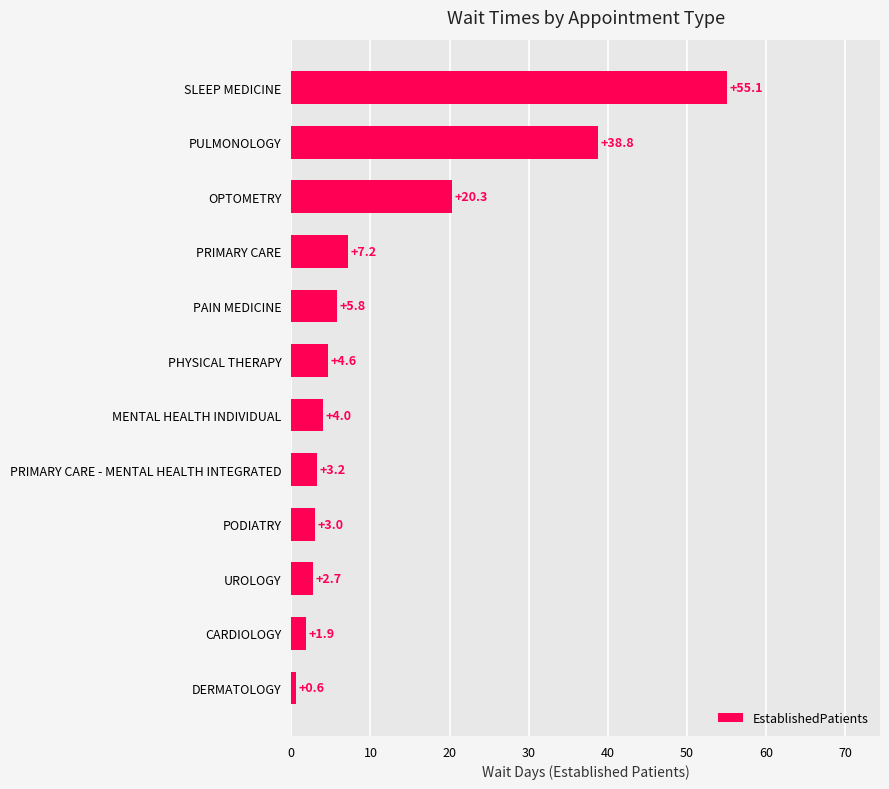

Reading bottom to top, what are all the values shown in this chart?

0.6	1.9	2.7	3.0	3.2	4.0	4.6	5.8	7.2	20.3	38.8	55.1